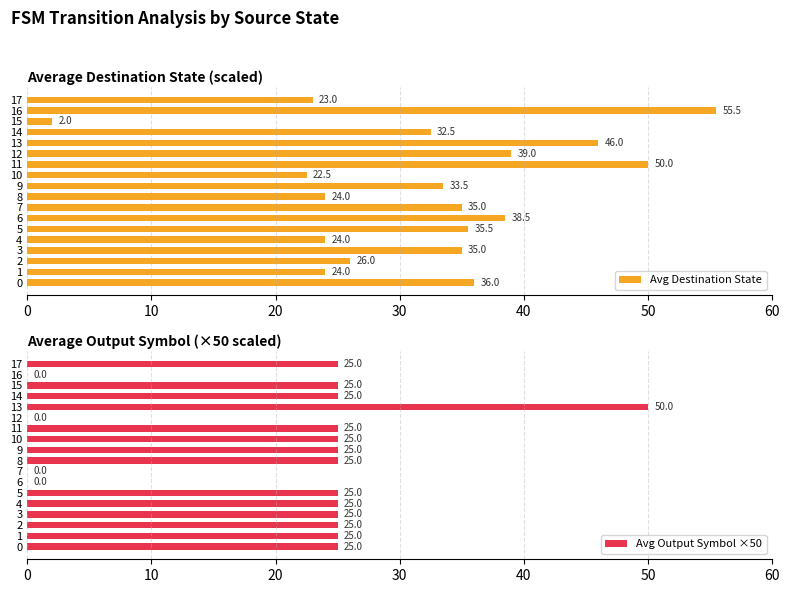

Read the Avg Output Symbol ×50 value at 13, to the nearest 10.

50